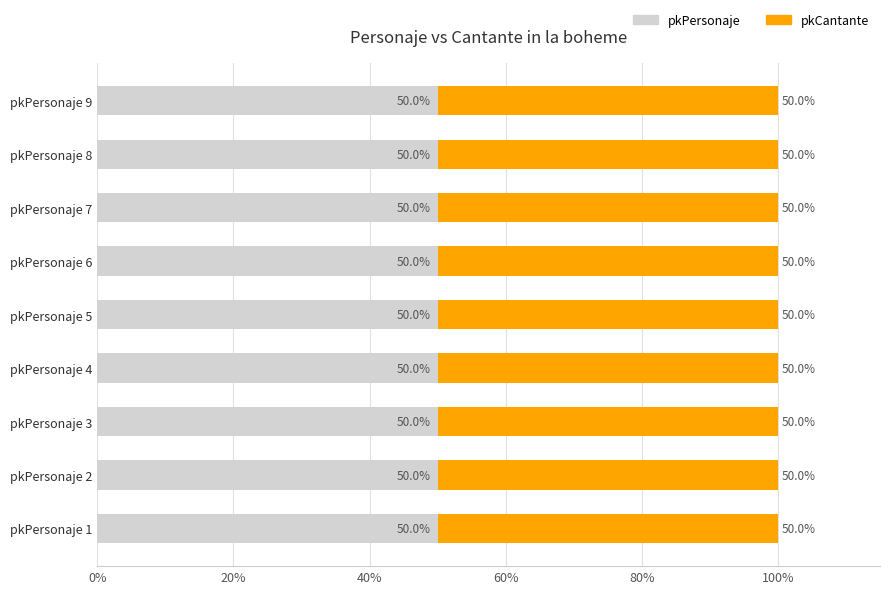

What is the total value across all series at pkPersonaje 3?

6